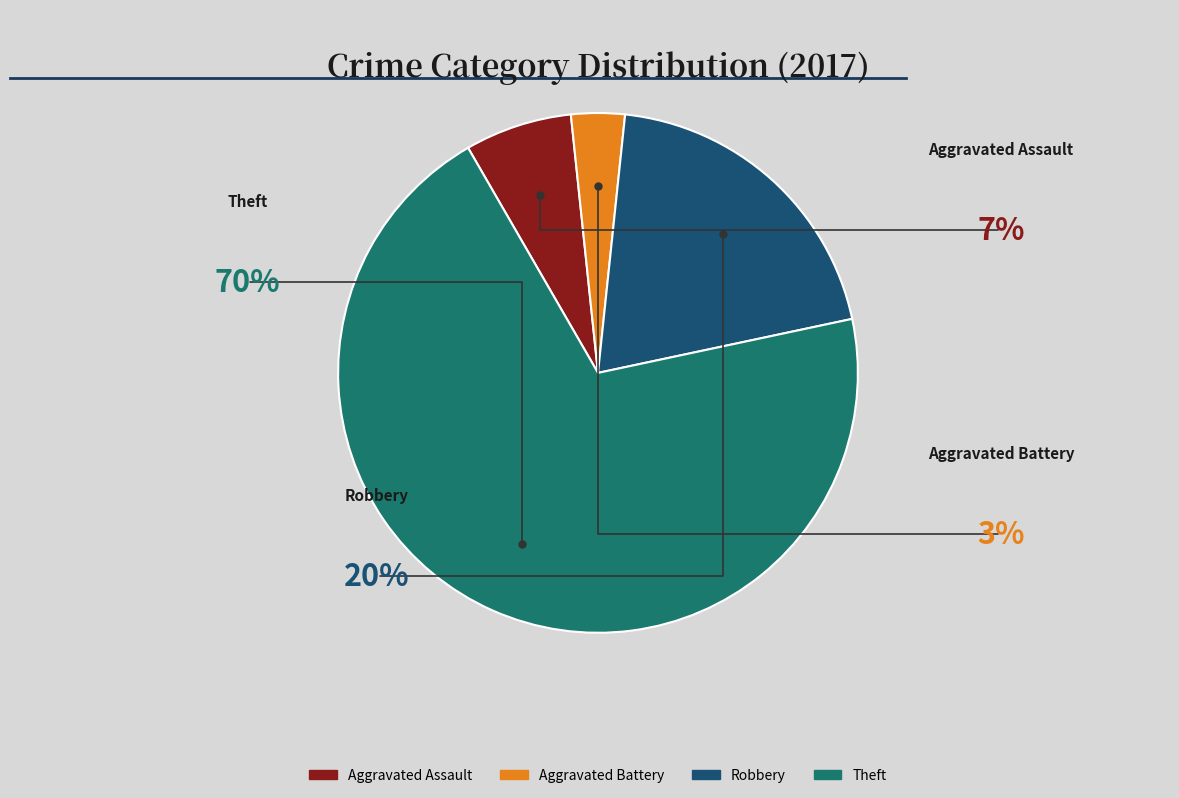

Which slice is the smallest?

Aggravated Battery